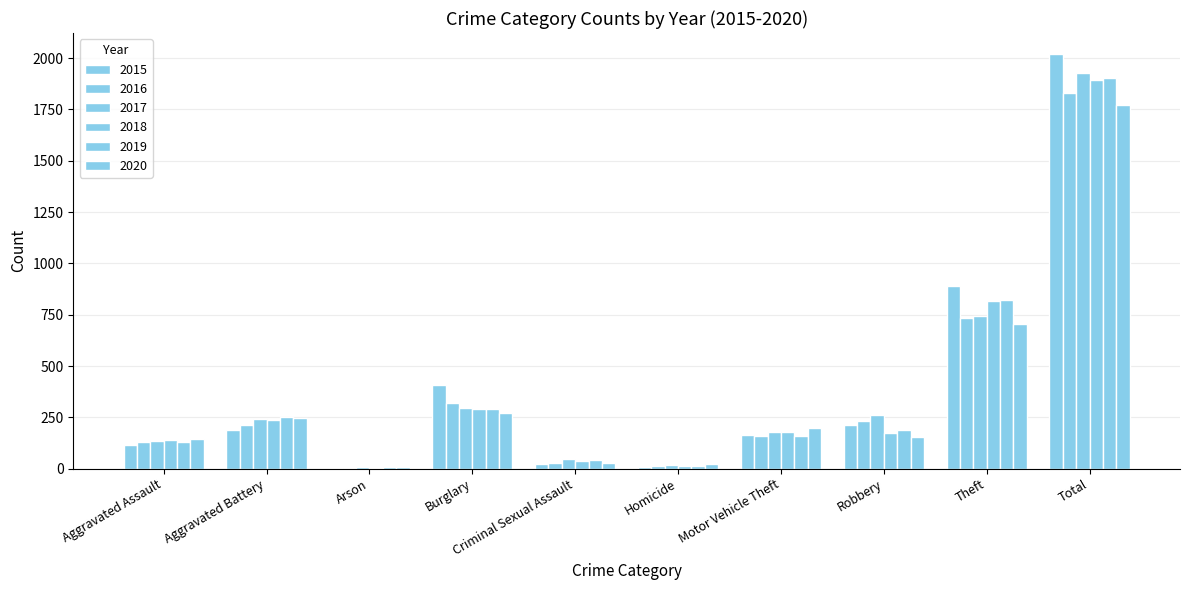

What is the difference between the highest and lowest values at Motor Vehicle Theft?

40